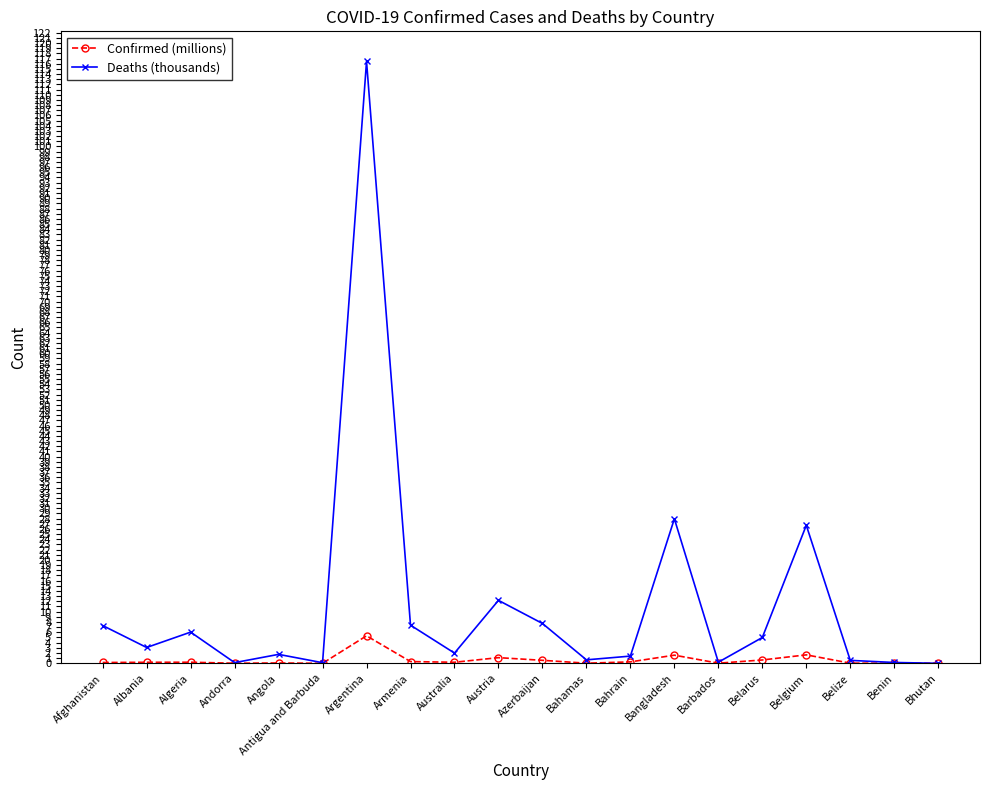

What is the maximum value shown in the chart?

116.5